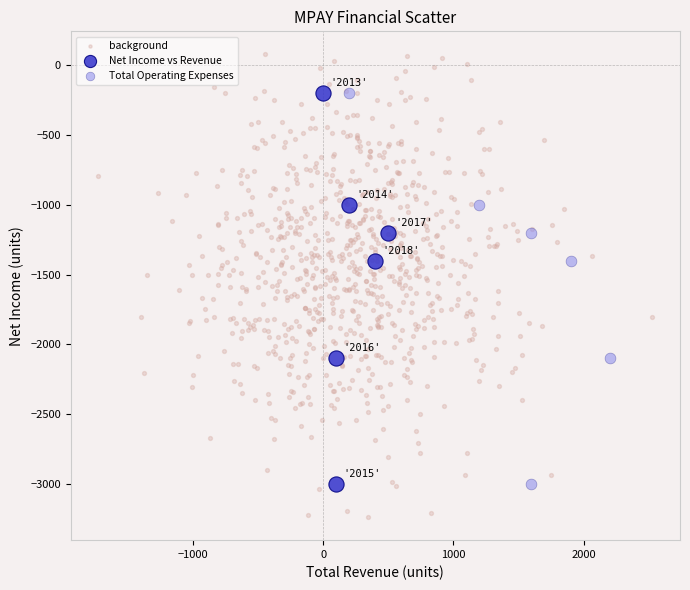

What are all the series names shown in the legend?

background, Net Income vs Revenue, Total Operating Expenses